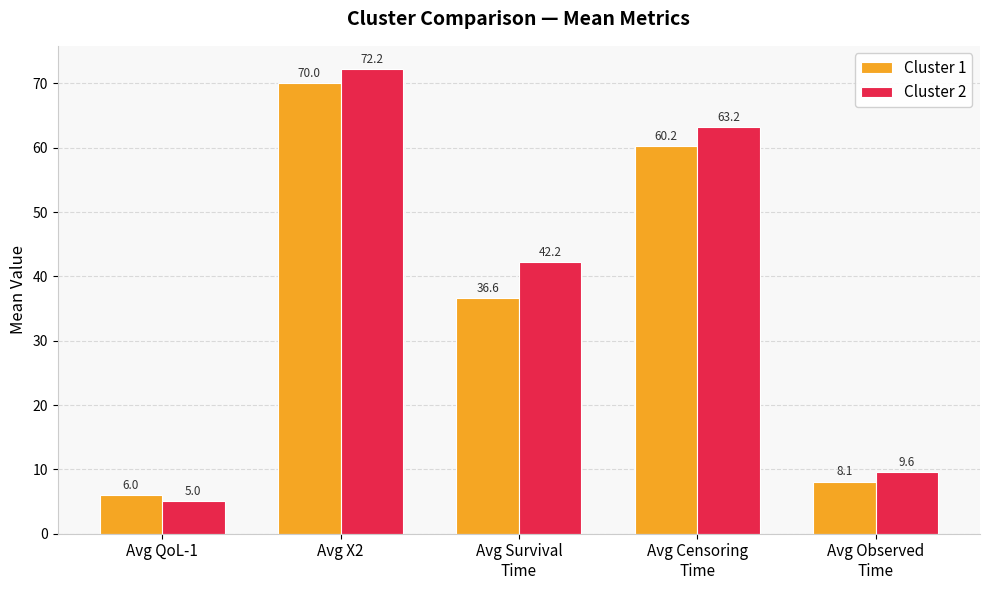

At which label is Cluster 2 closest to 38?

Avg Survival
Time